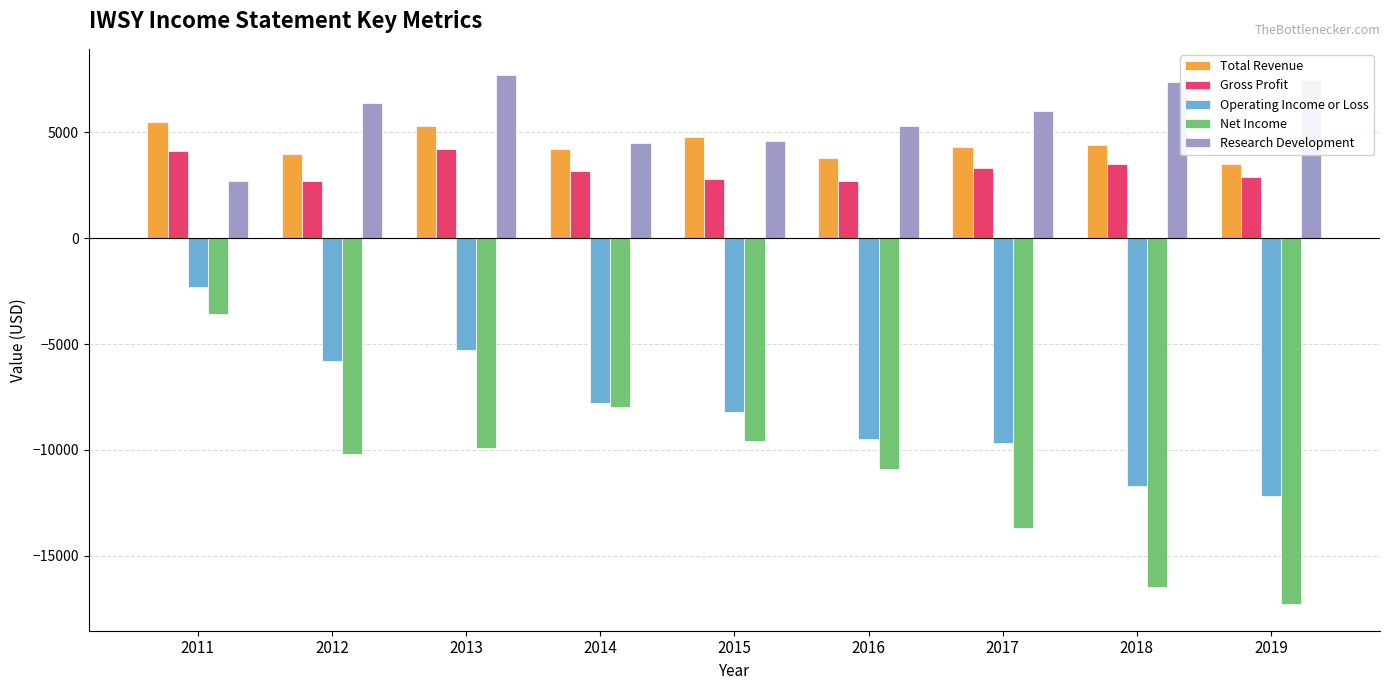

The Total Revenue series shows 4300 at 2017. True or false?

True